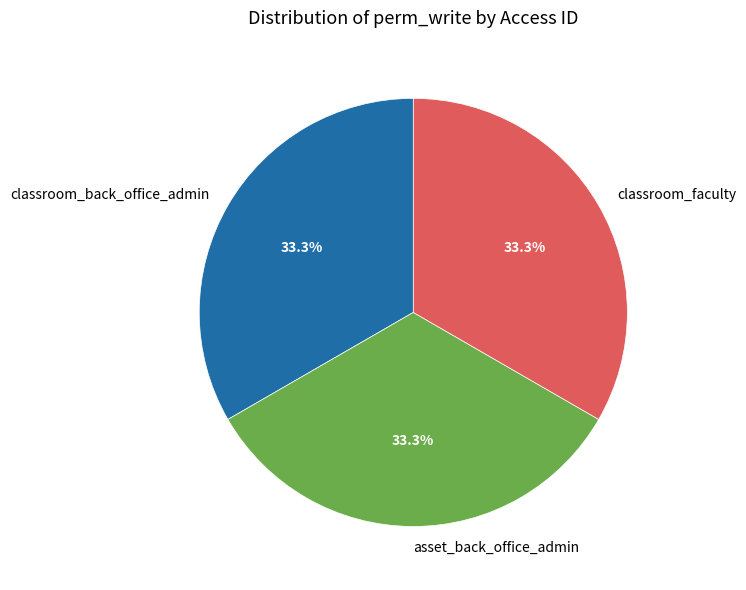

To the nearest percent, what is the average slice percentage?

33%